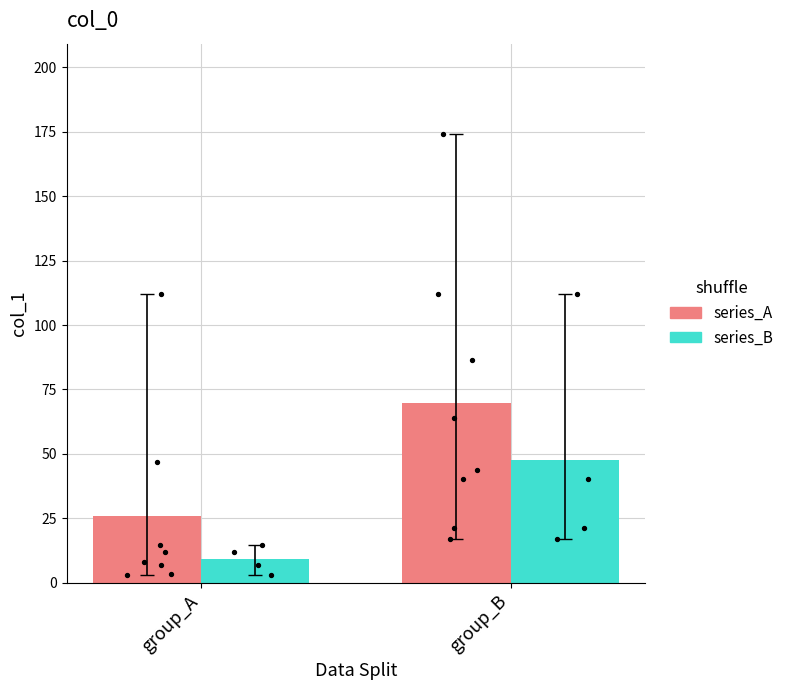

Is the value of series_B at group_A greater than the value of series_A at group_A?

No